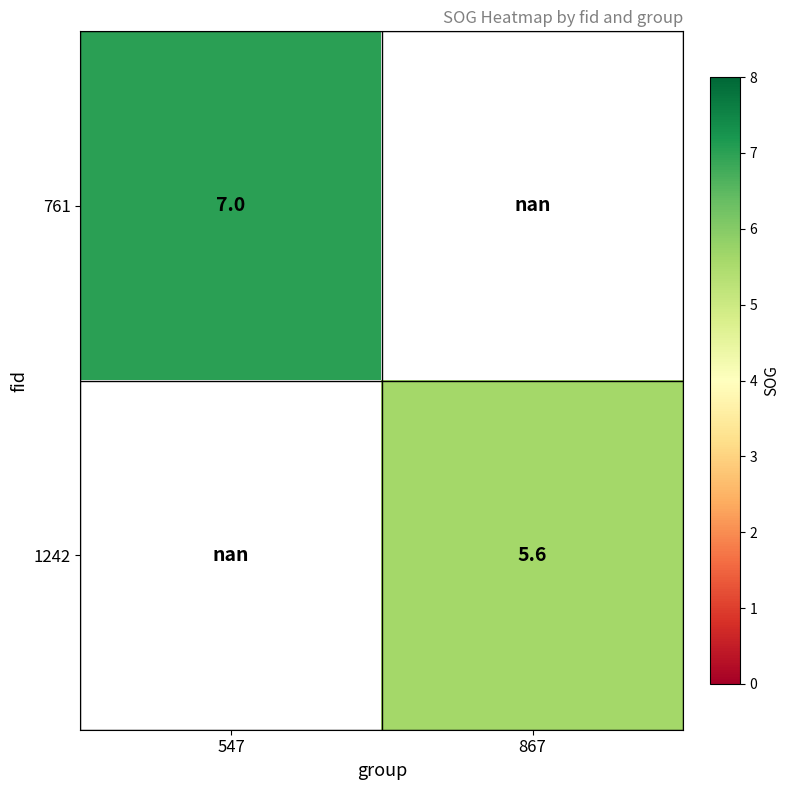

Count the number of categories in the chart.

2